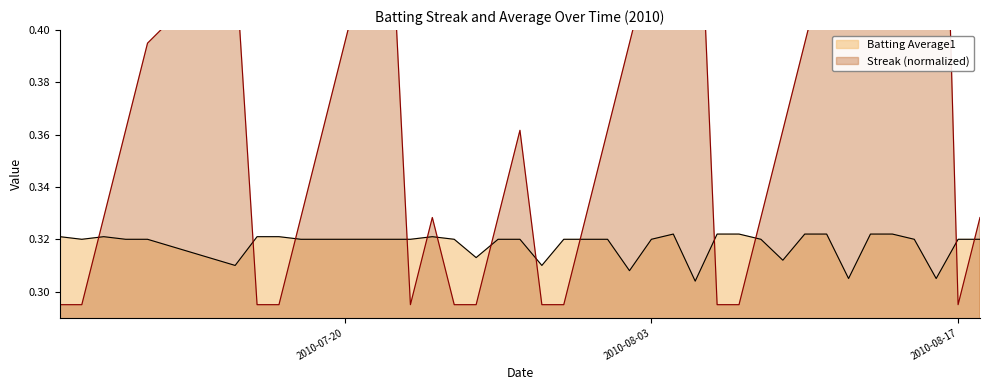

Is it true that Batting Average1 equals 0.3 at 2010-08-08?

True